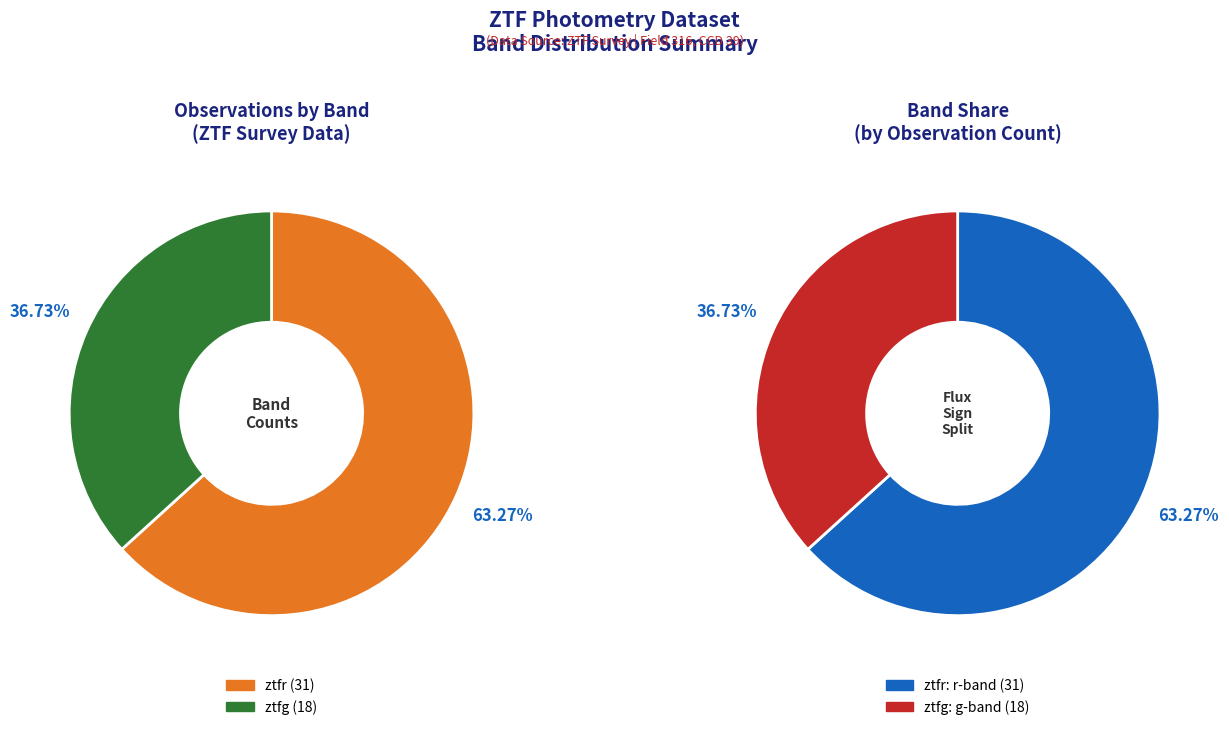

Between ztfr and ztfg, which is larger?

ztfr